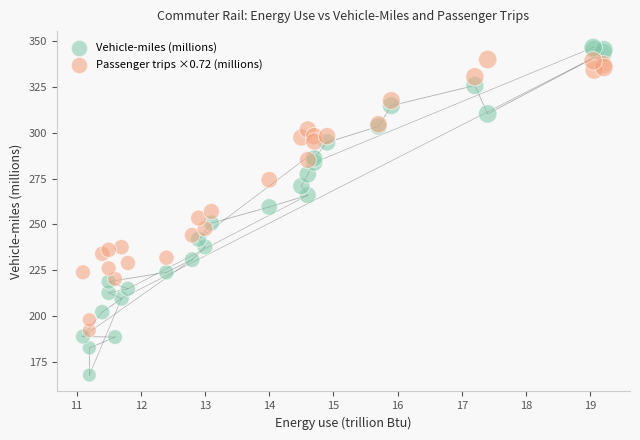

Which series contains the lowest Y value?

Vehicle-miles (millions)